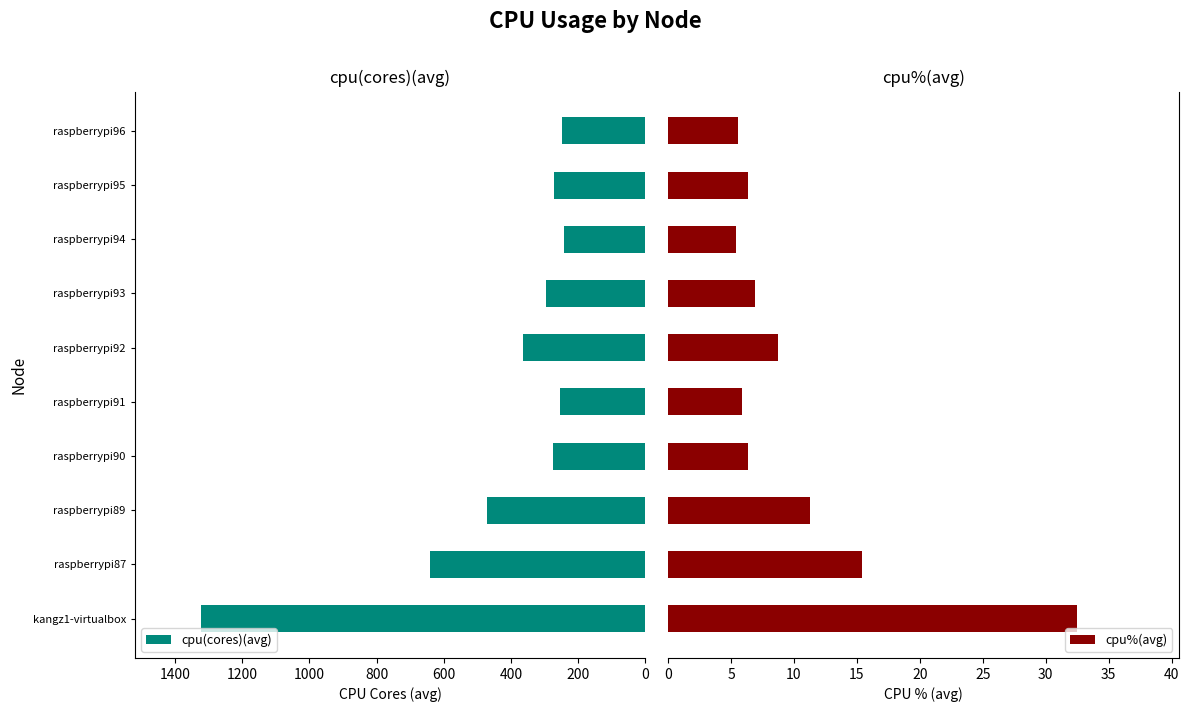

Rank the series by their average value, from highest to lowest.

cpu(cores)(avg), cpu%(avg)